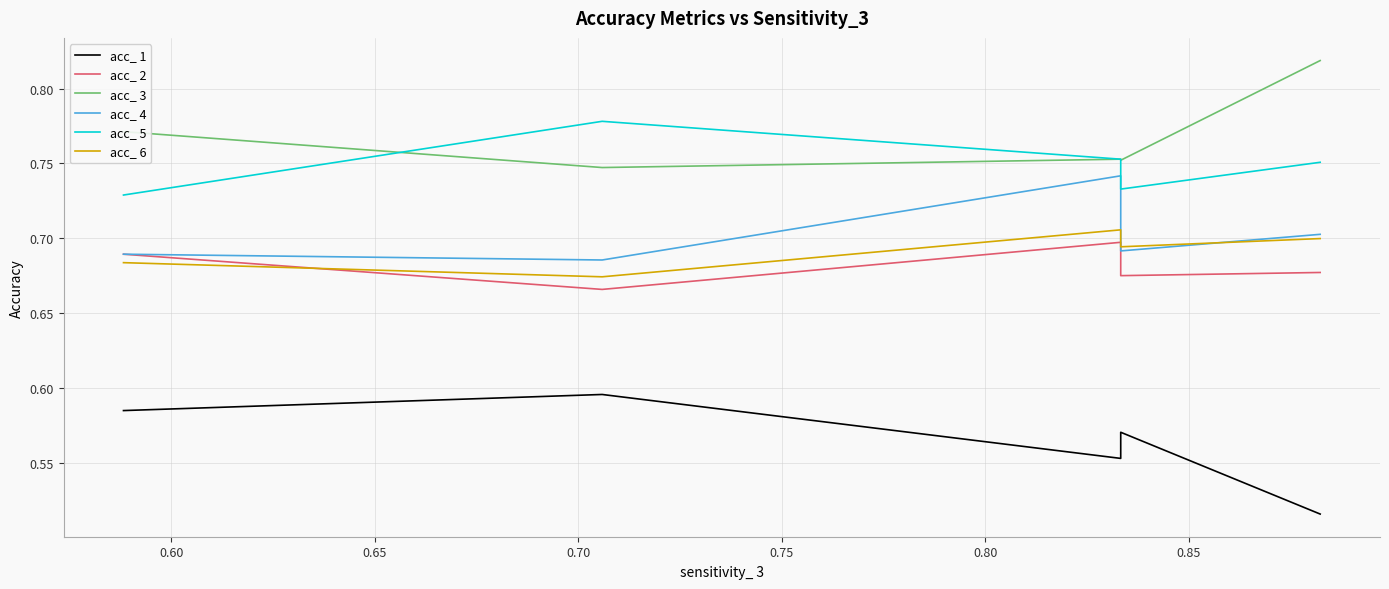

The acc_ 5 series shows 1.3 at 0.60. True or false?

False